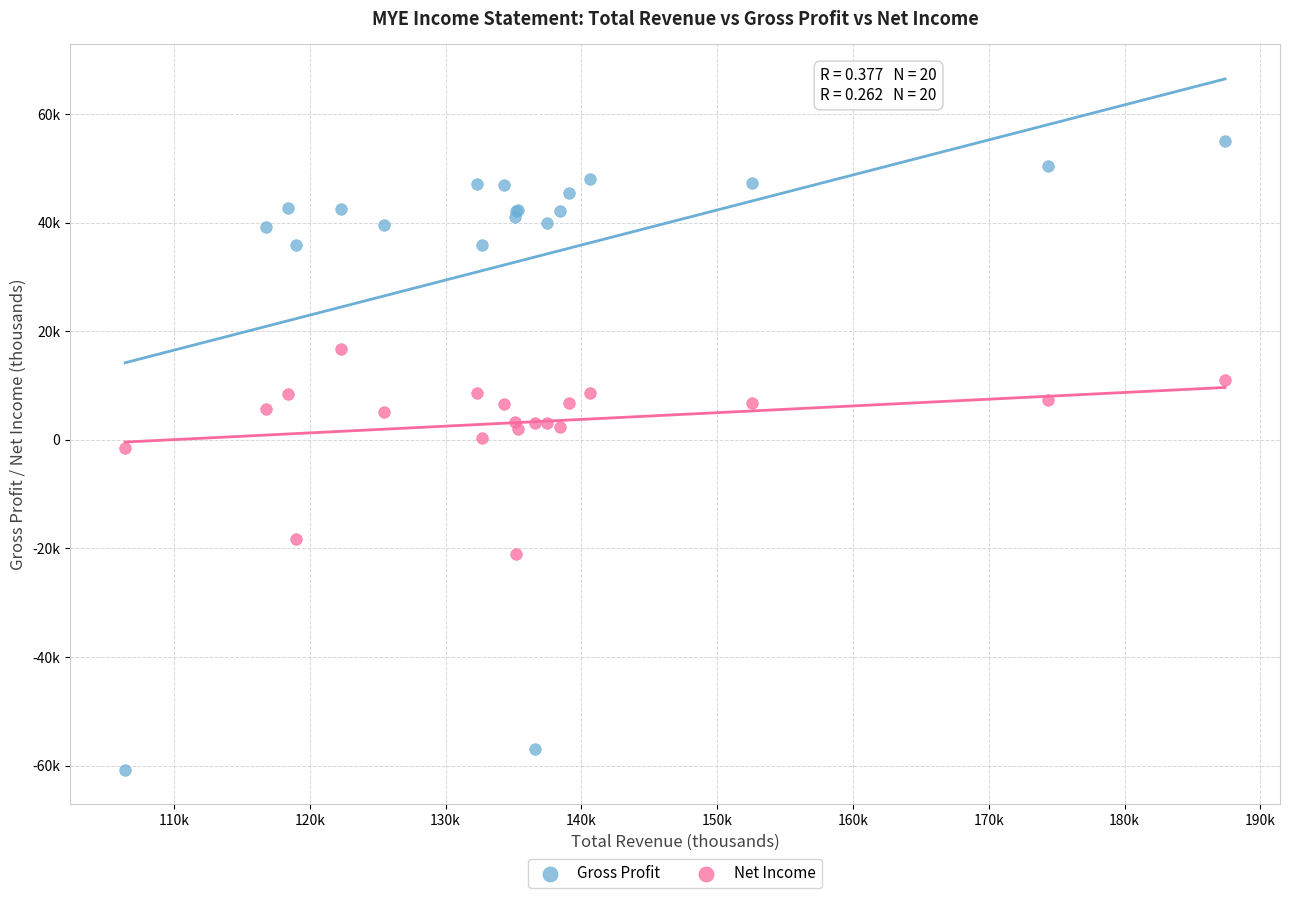

What are all the series names shown in the legend?

Gross Profit, Net Income